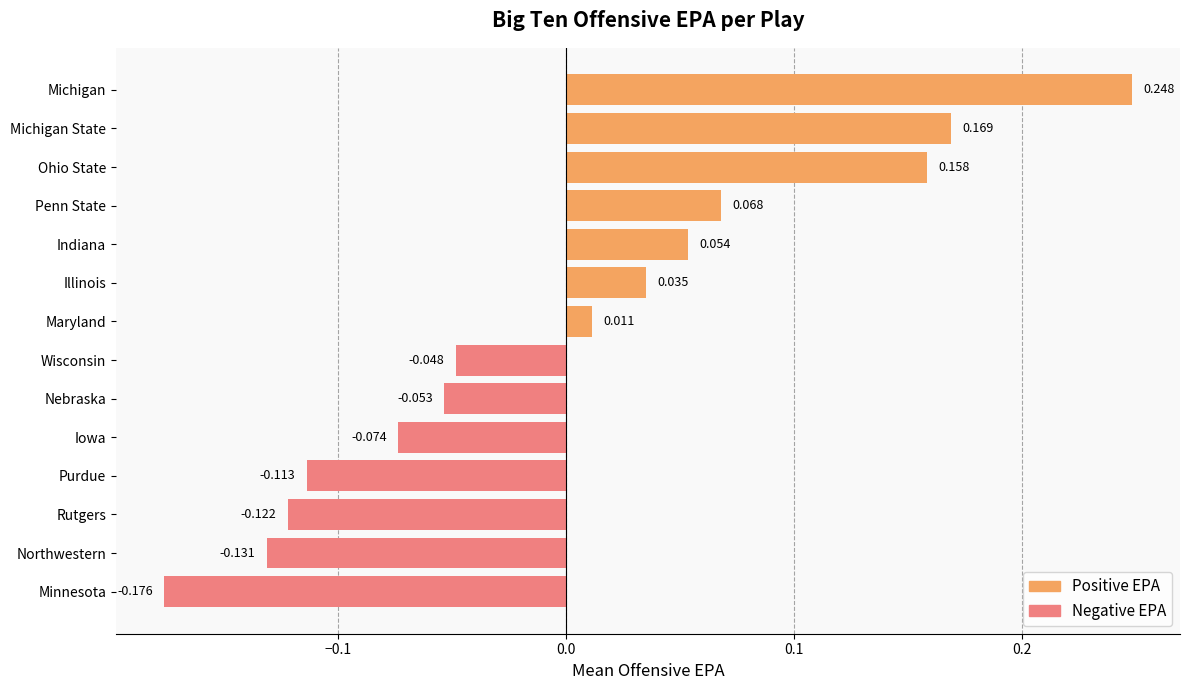

What is the average value of the Negative EPA series?

-0.1